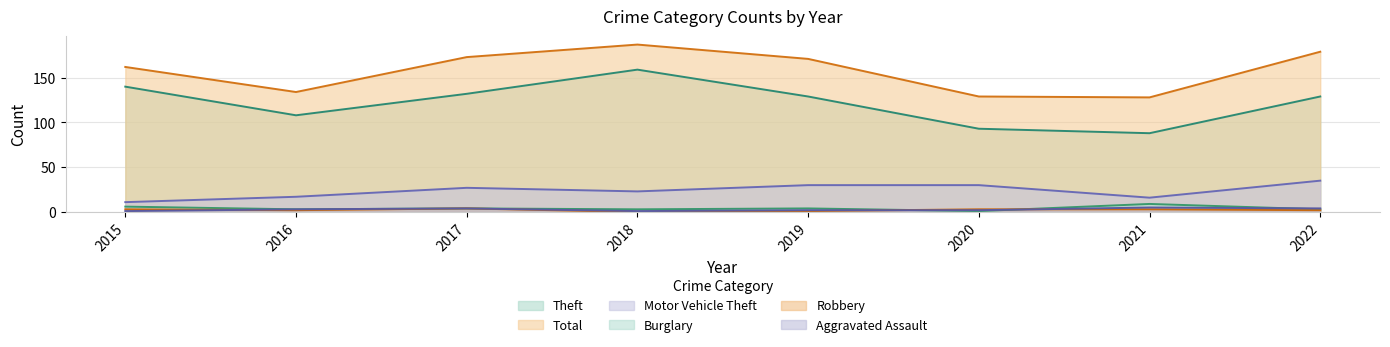

How many interior local valleys does the Robbery series have?

2